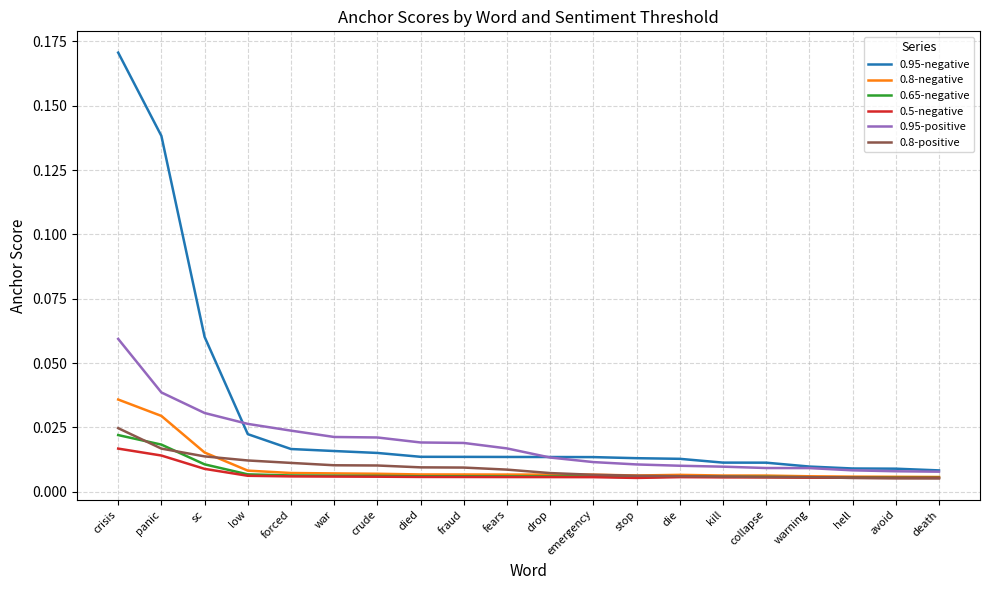

Which series has the largest range (max minus min)?

0.95-negative